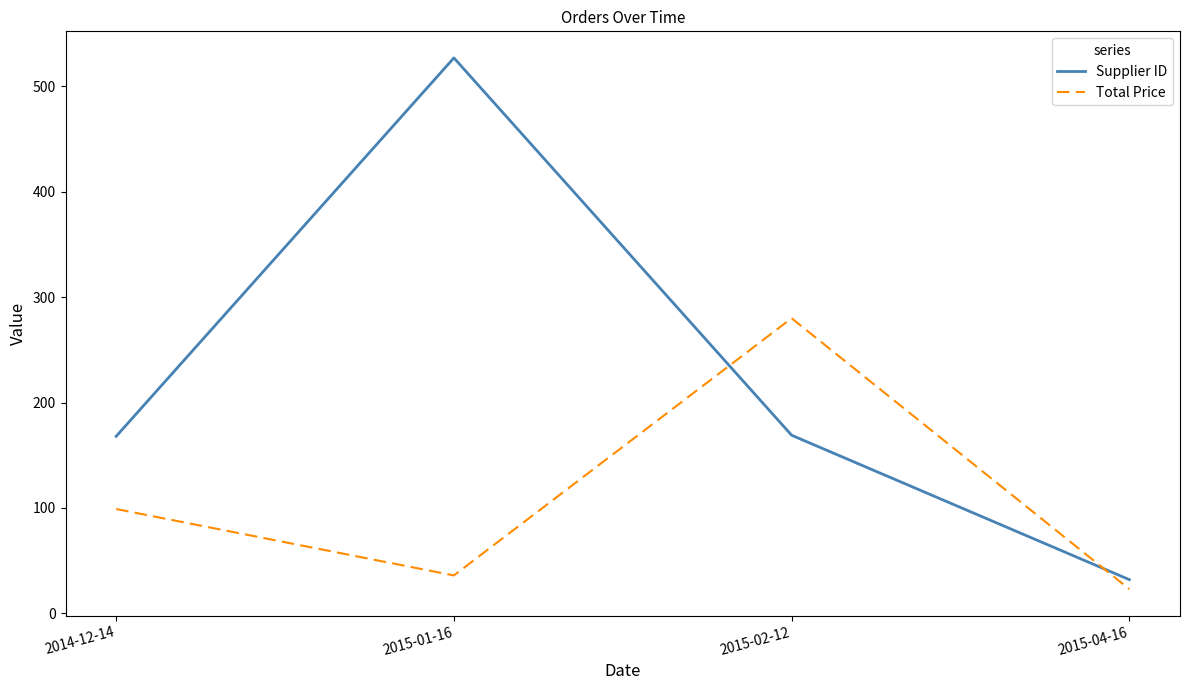

At which category is the sum across all series the highest?

2015-01-16